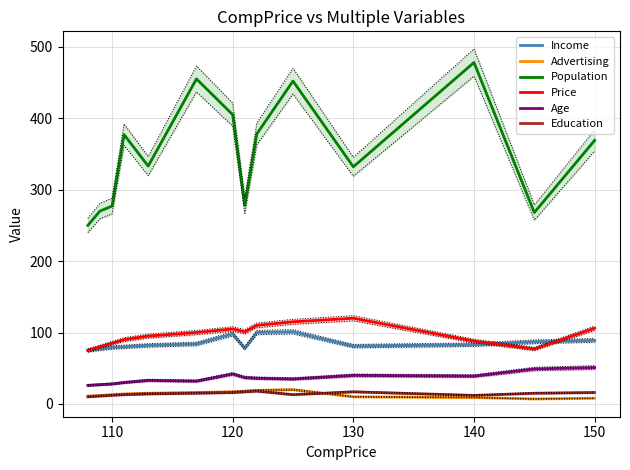

Rank the series by their maximum value, from lowest to highest.

Education, Advertising, Age, Income, Price, Population